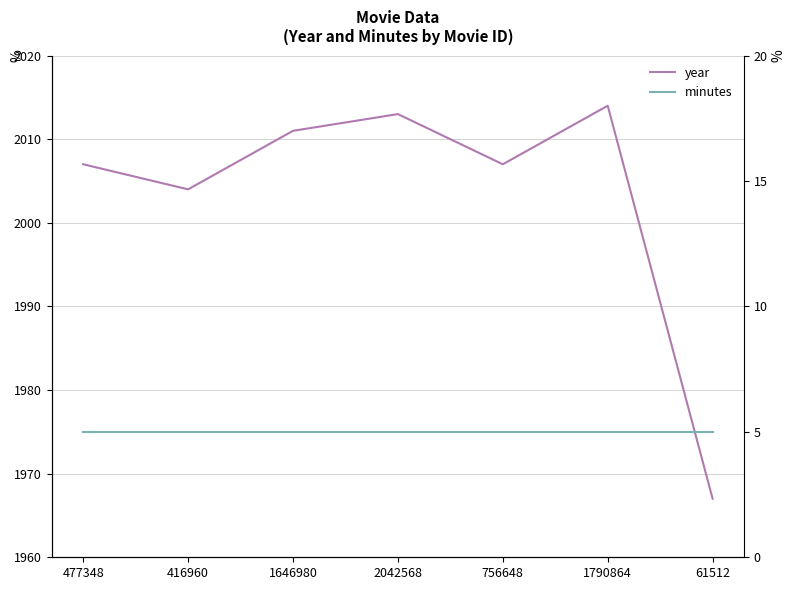

Rank the series at 1790864 from lowest to highest value.

minutes, year